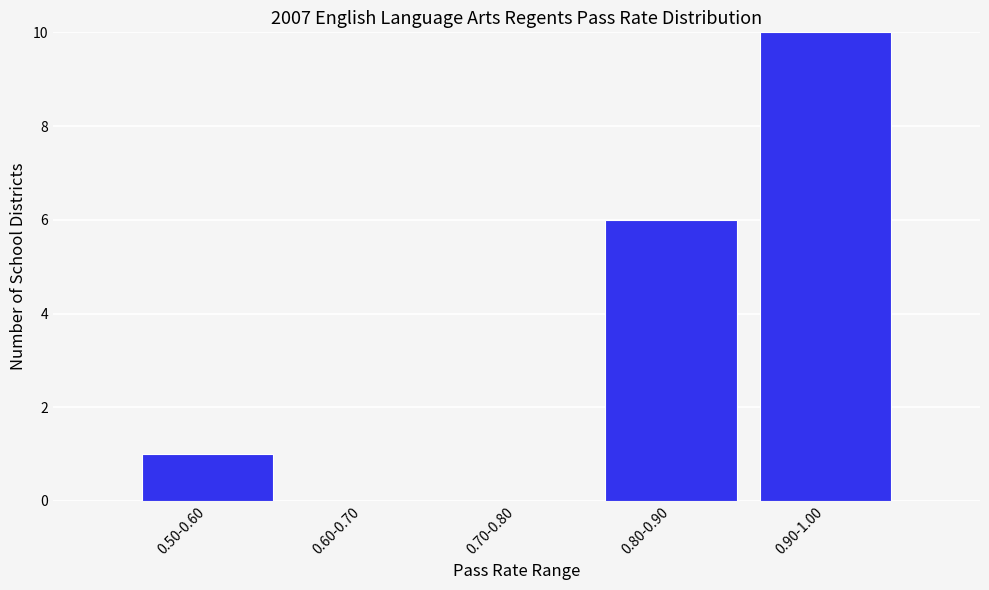

Reading left to right, list all the values displayed in this chart.

0.50-0.60=1	0.60-0.70=0	0.70-0.80=0	0.80-0.90=6	0.90-1.00=10